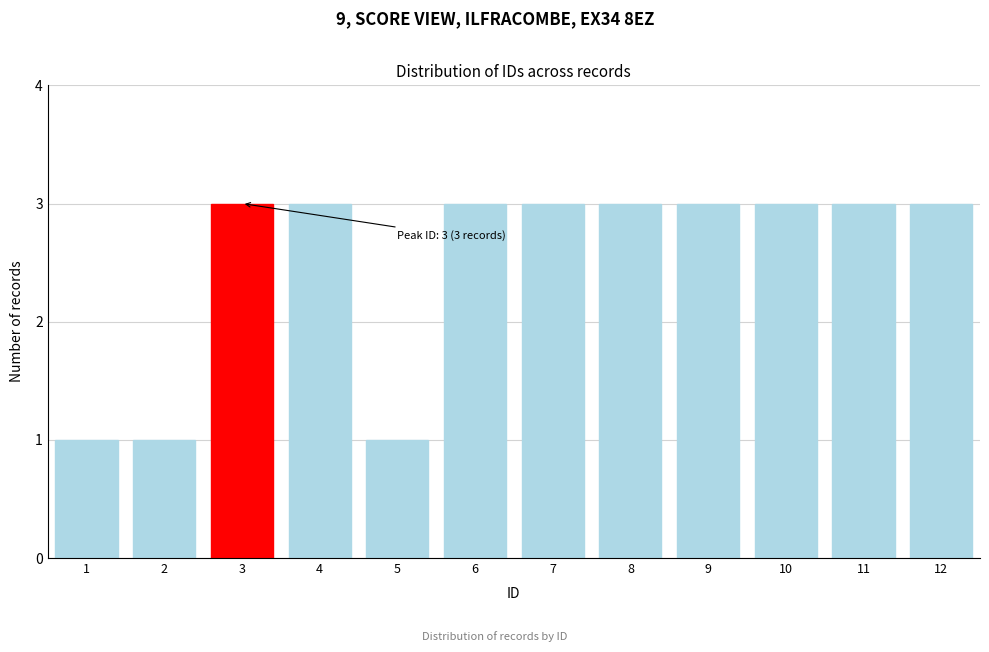

Reading left to right, what are all the values shown in this chart?

1	1	3	3	1	3	3	3	3	3	3	3